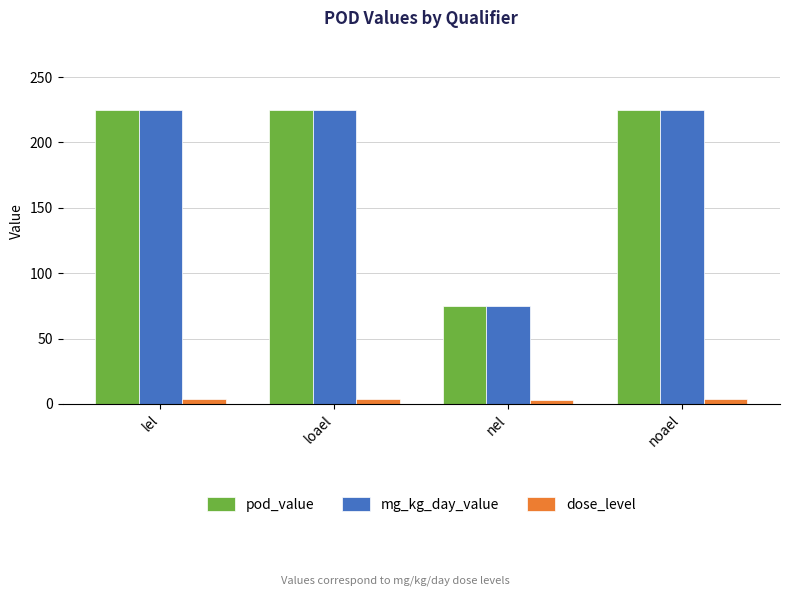

What is the maximum value shown in the chart?

225